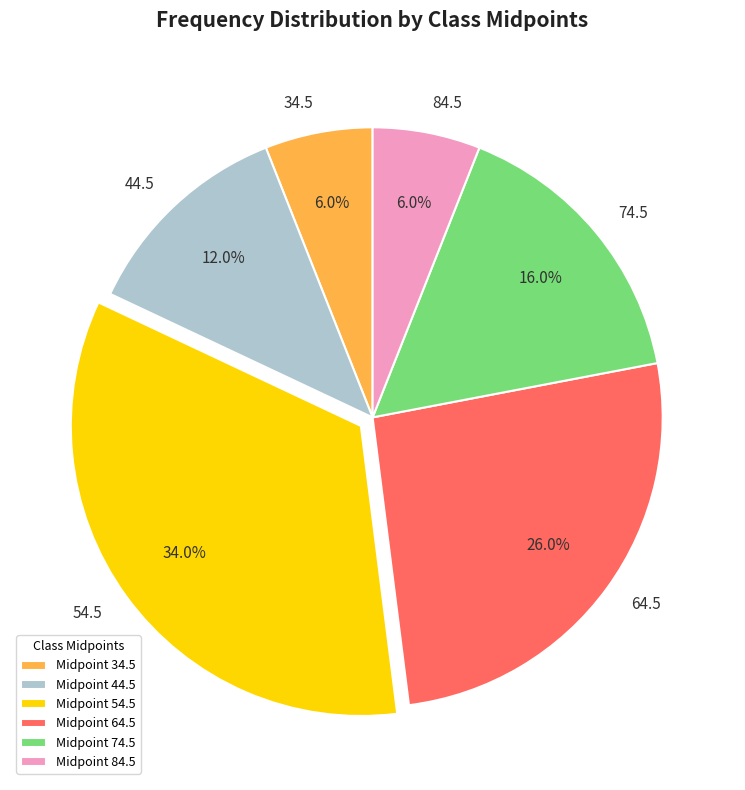

How many slices are in this pie chart?

6